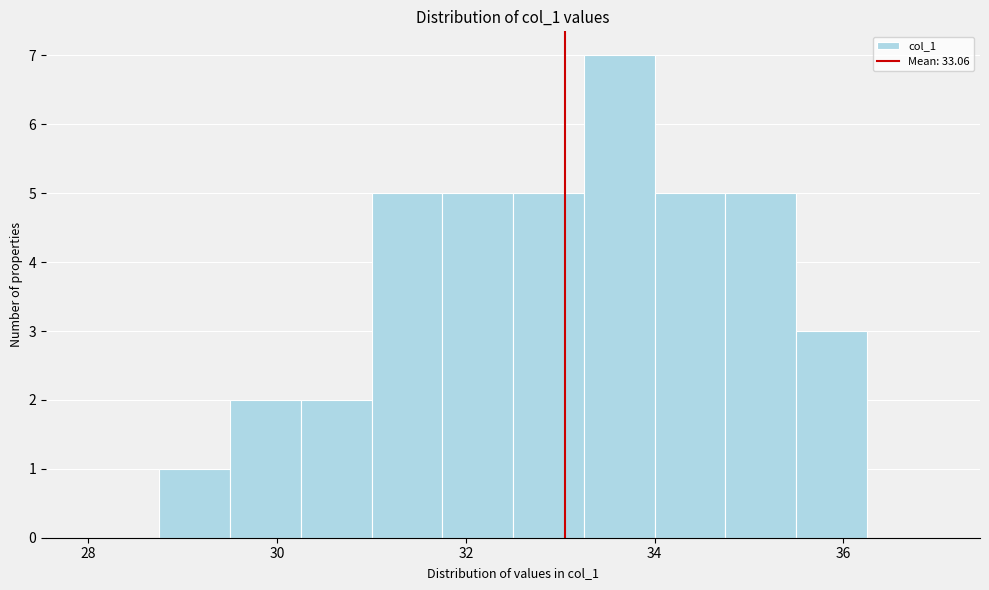

Around what value on the x-axis is the tallest bar? Give the approximate position of its centre, as read against the axis.

33.6